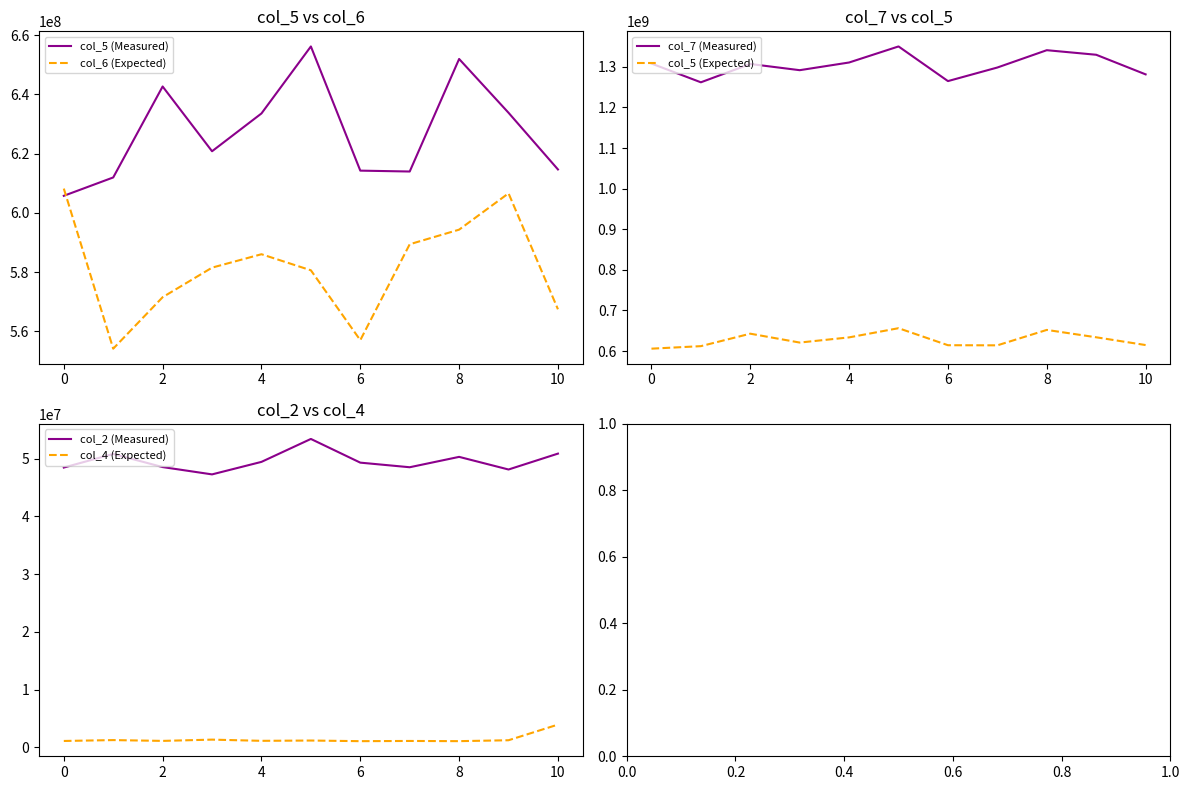

True or false: col_6 (Expected) and col_5 (Measured) intersect in this chart.

True